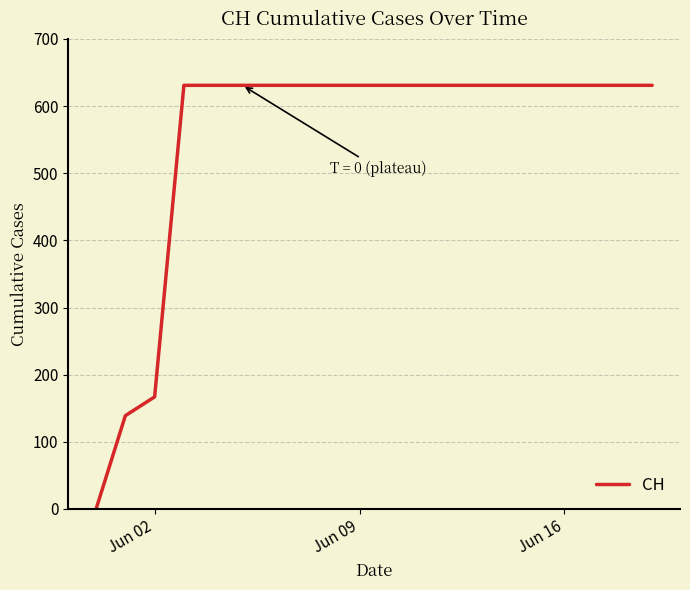

What is the greatest value displayed?

631